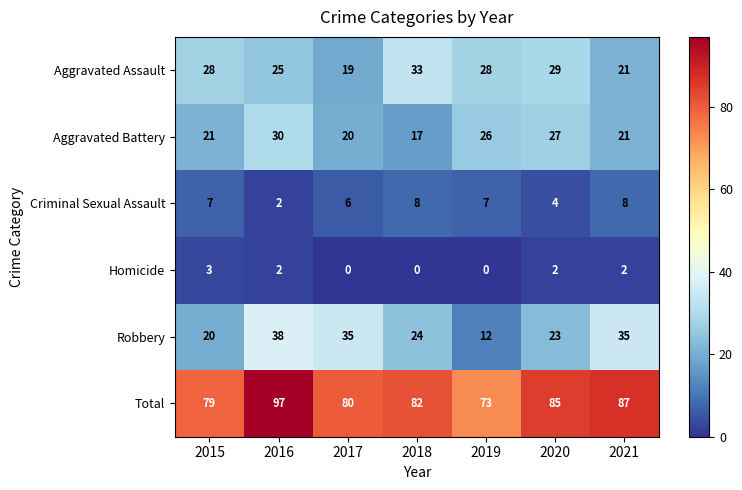

What is the sum of all Homicide values?

9